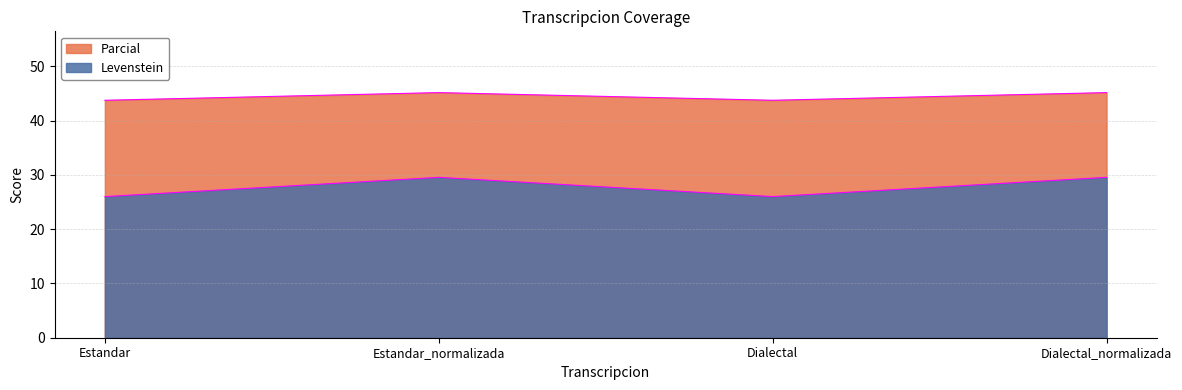

At how many categories does at least one series exceed 31?

4